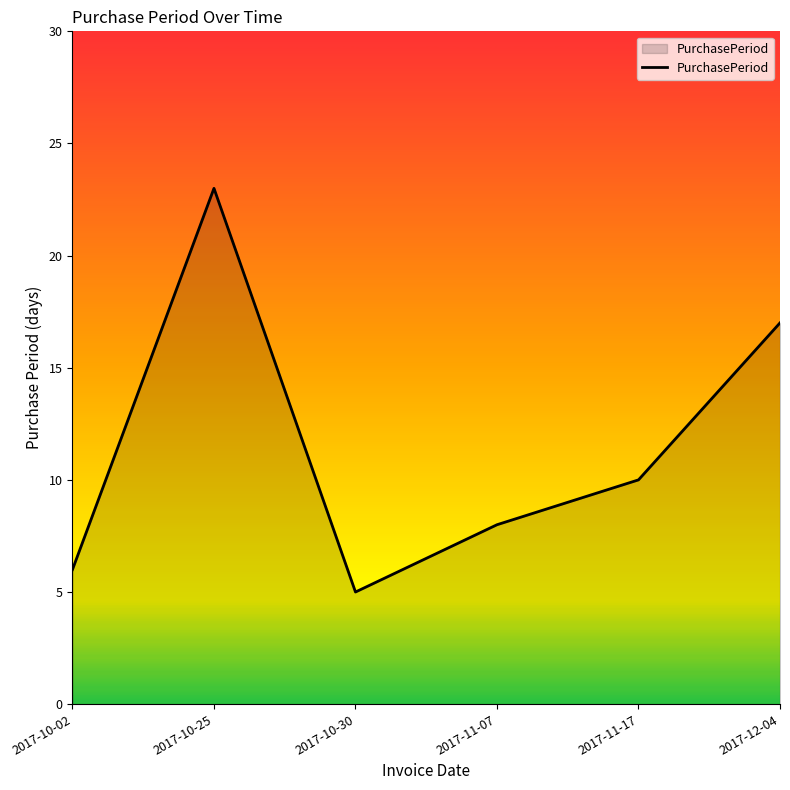

Reading right to left, extract all data points from this chart.

2017-12-04=17	2017-11-17=10	2017-11-07=8	2017-10-30=5	2017-10-25=23	2017-10-02=6